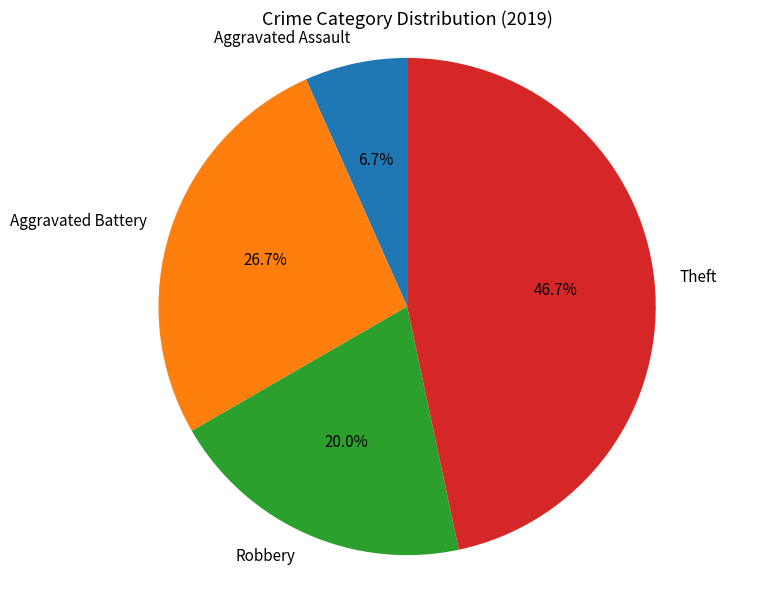

Does any single category account for the majority?

No